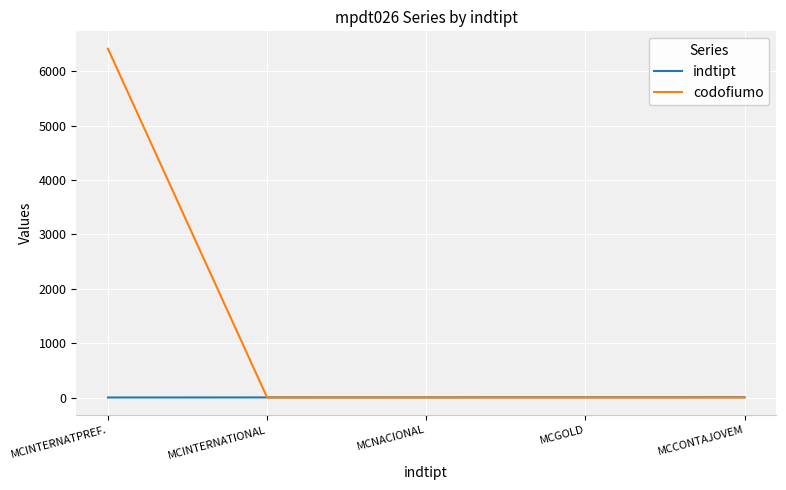

What position from the left is MCCONTAJOVEM?

5